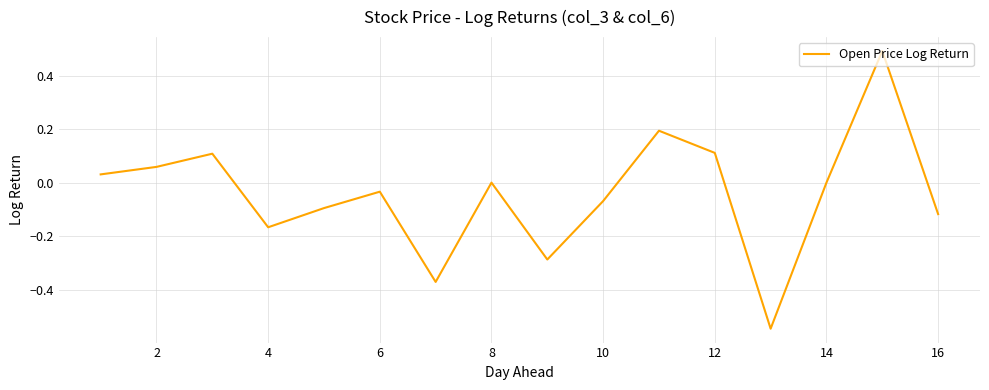

What is the greatest value displayed?

0.5